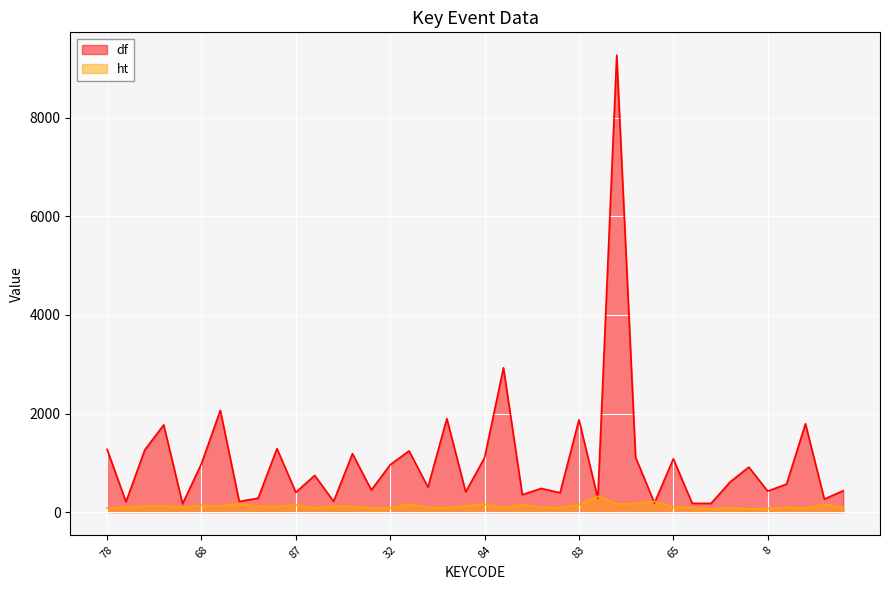

True or false: ht has a value of 151 at 80.

False